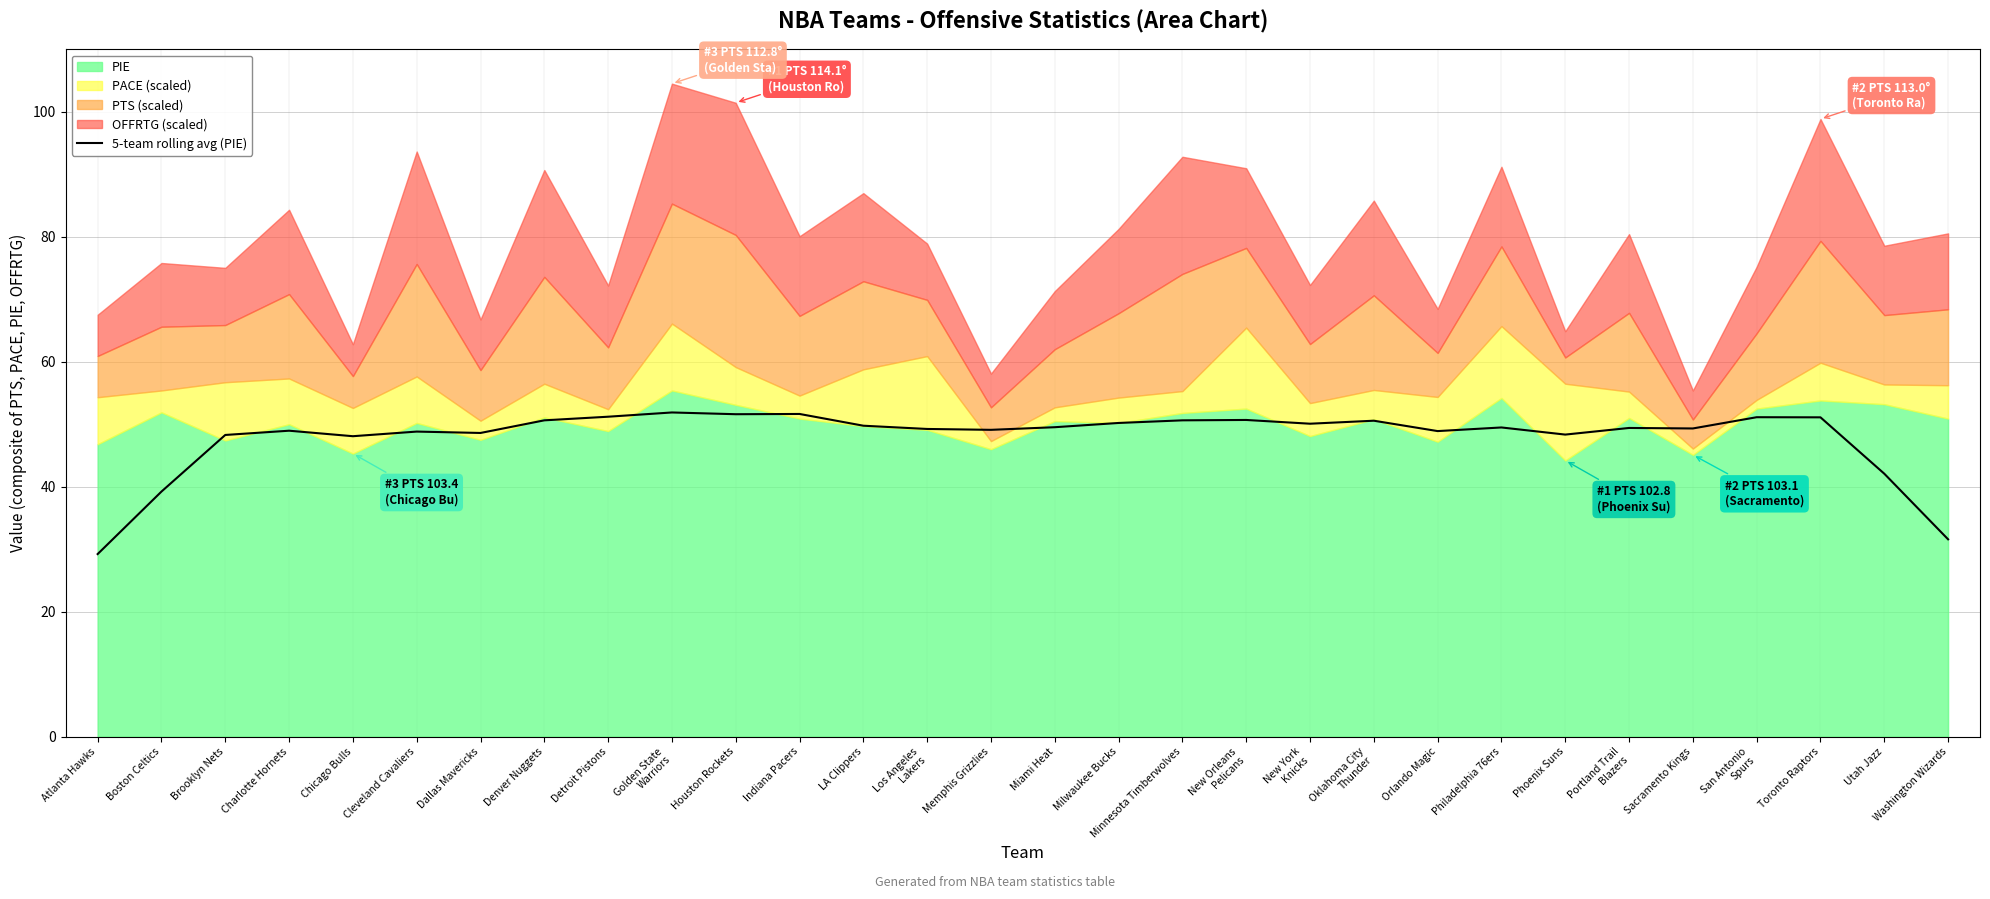

Reading right to left, what are all the values shown in this chart?

31.6	42.1	51.1	51.1	49.3	49.4	48.3	49.5	48.9	50.6	50.1	50.7	50.6	50.2	49.5	49.1	49.2	49.8	51.6	51.6	51.9	51.2	50.6	48.6	48.8	48.1	49.0	48.3	39.2	29.2